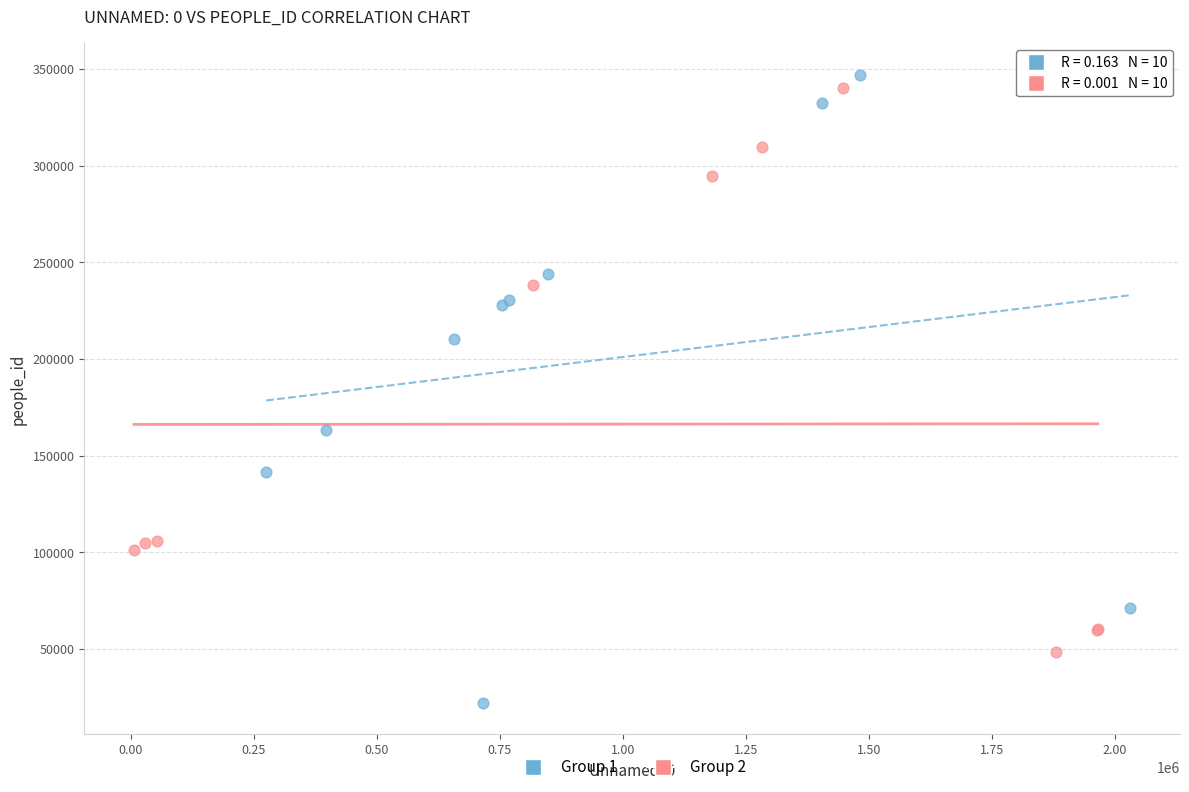

Which series contains the lowest Y value?

Group 1